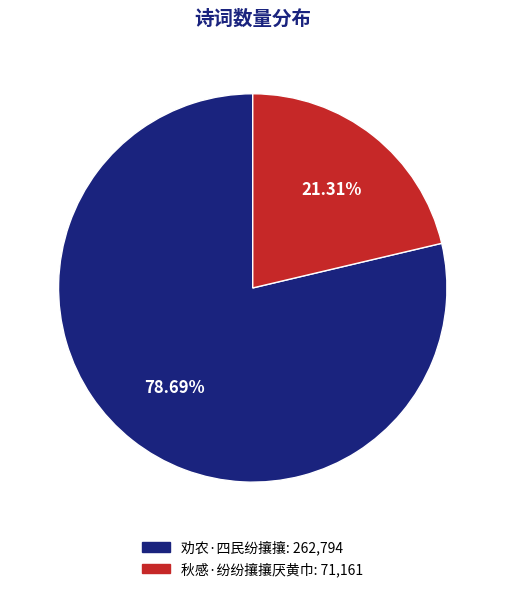

Does 秋感·纷纷攘攘厌黄巾 account for over 50% of the chart?

No